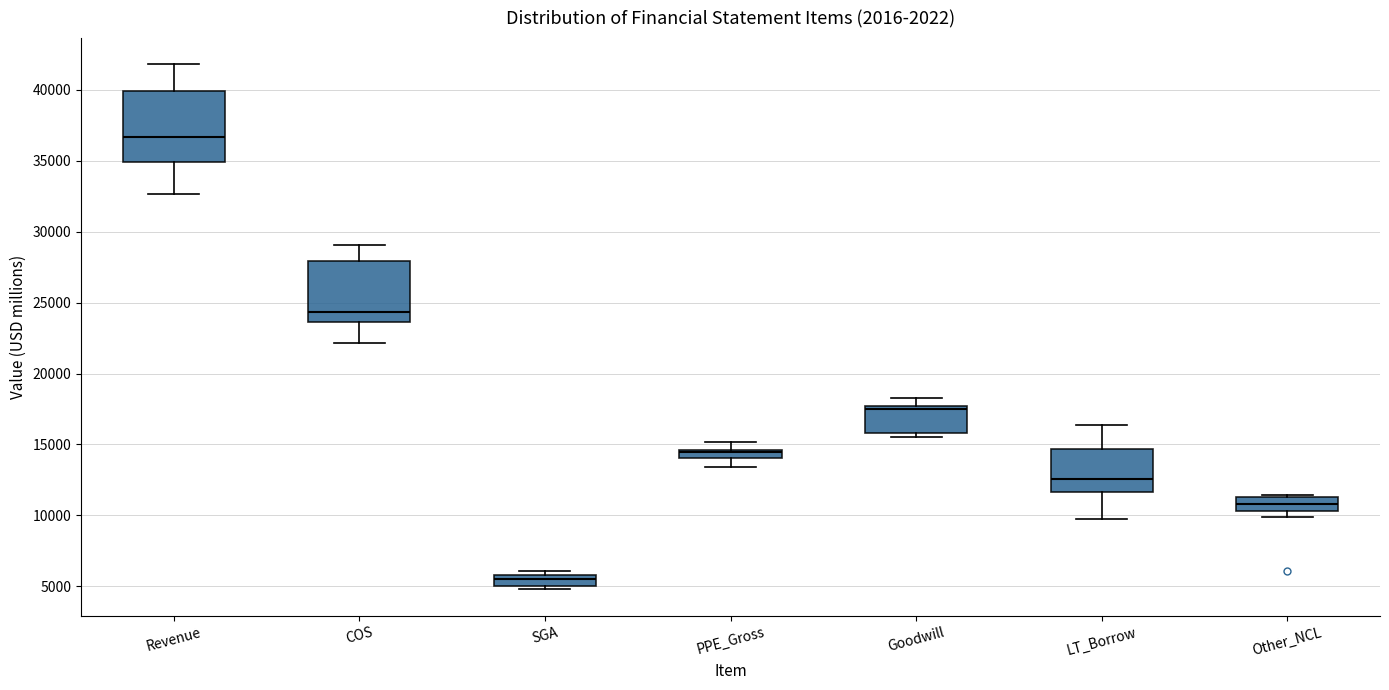

Which box has the highest median line?

Revenue